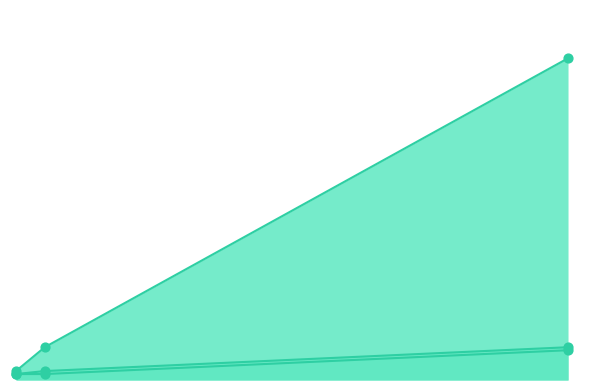

At which category is the sum across all series the highest?

FirstPdf